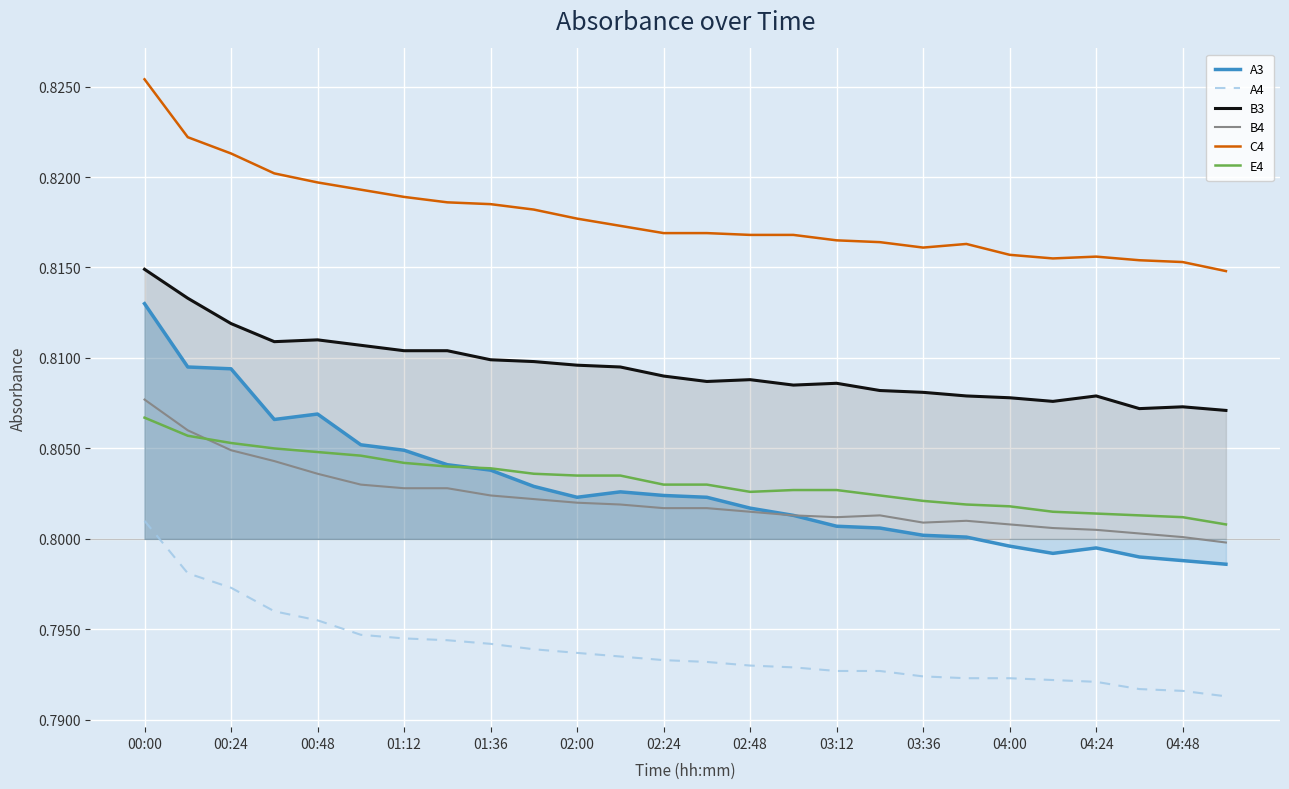

List the series in order of their peak value, highest first.

C4, B3, A3, B4, E4, A4